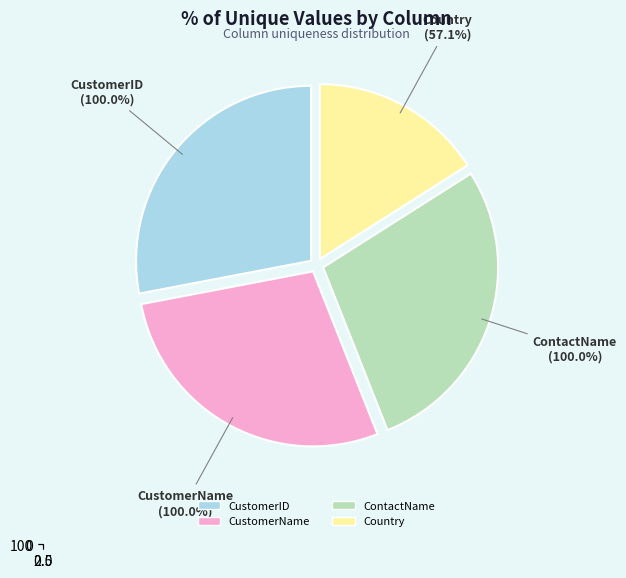

What percentage is the CustomerID slice, to the nearest percent?

28%